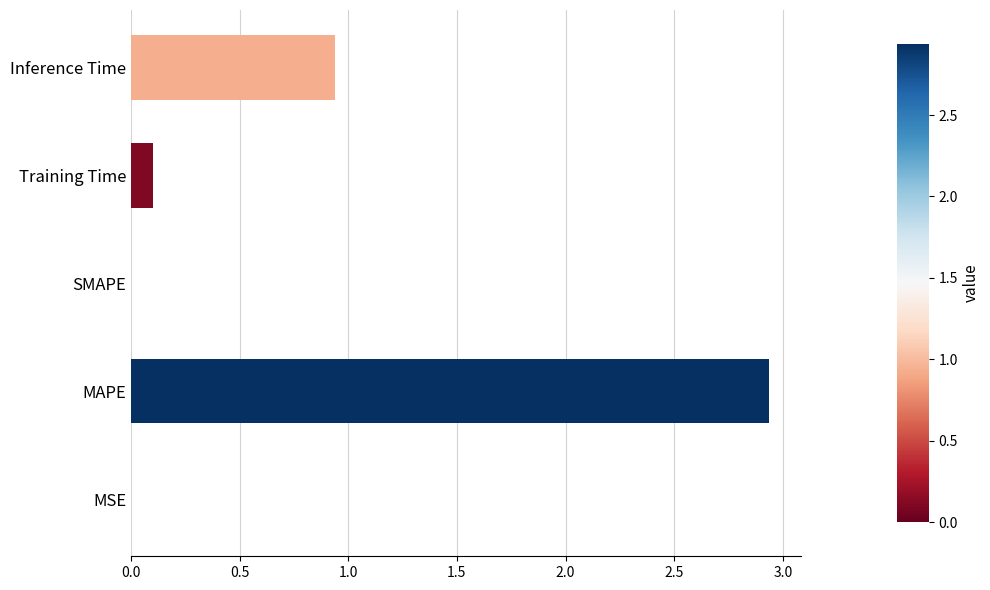

What is the average value?

0.8